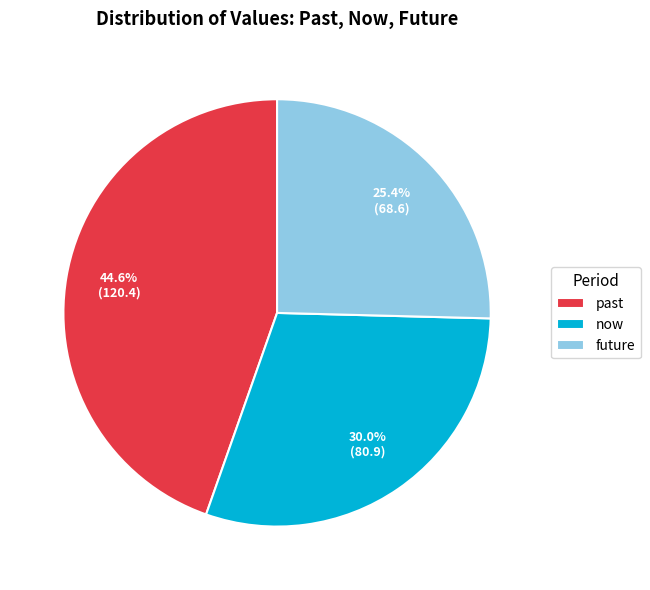

Which category has the biggest portion of the pie?

past